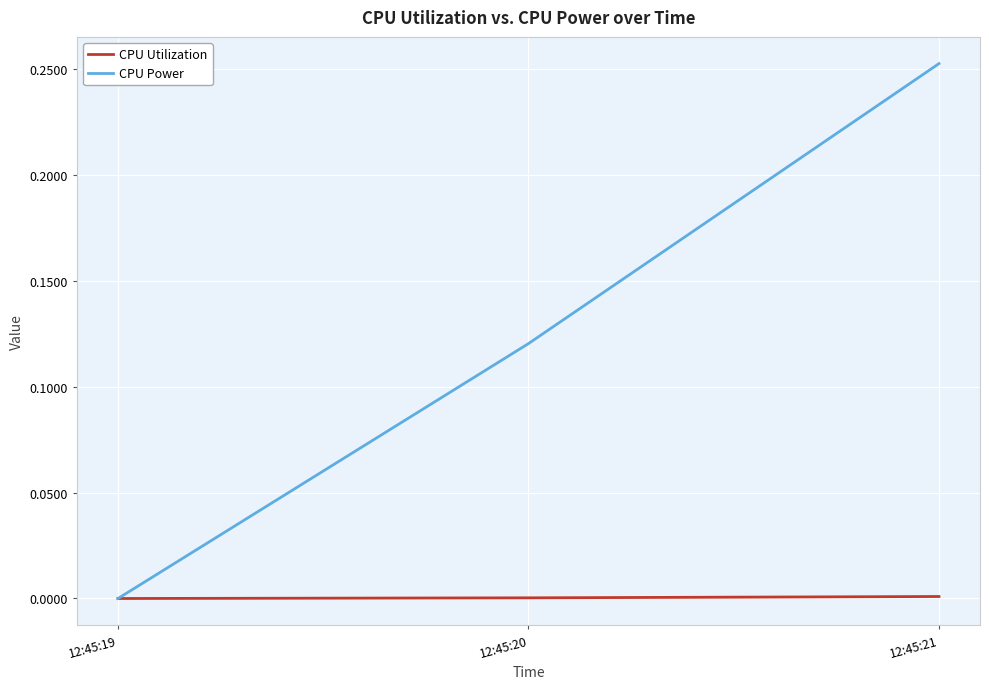

The value of CPU Power at 12:45:21 is 0.1. True or false?

False